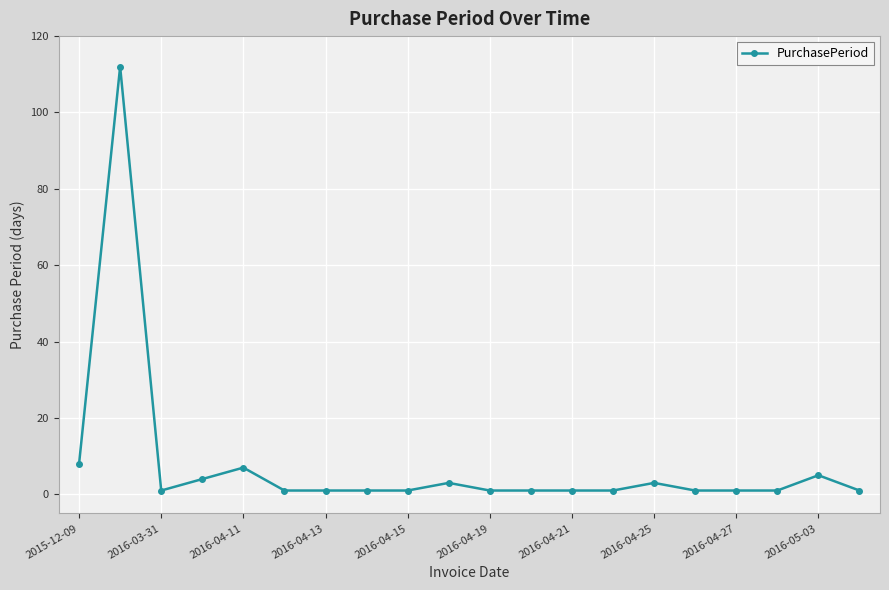

Reading left to right, extract all data points from this chart.

8	112	1	4	7	1	1	1	1	3	1	1	1	1	3	1	1	1	5	1